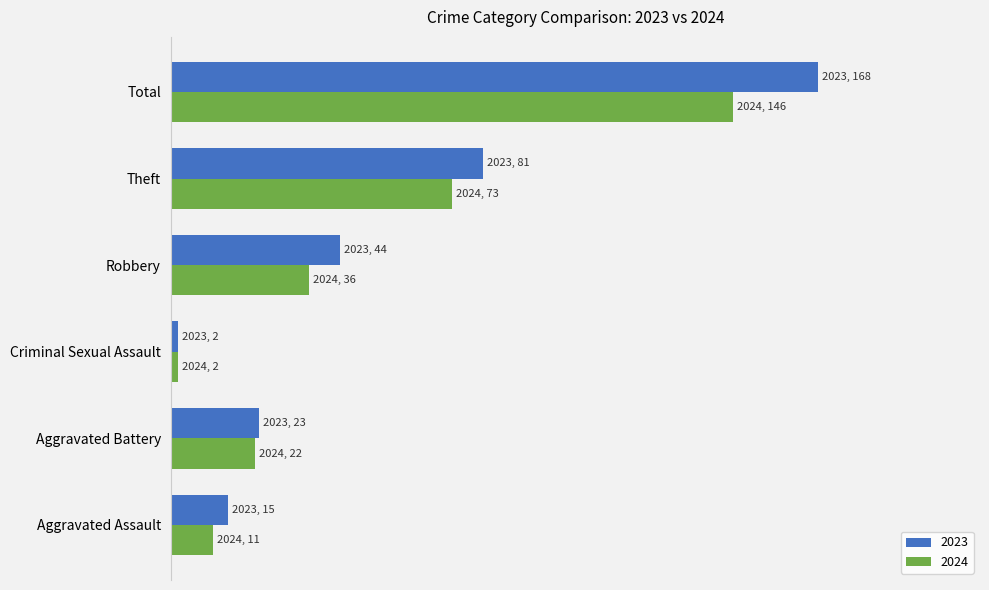

What is the total value across all series at Total?

314